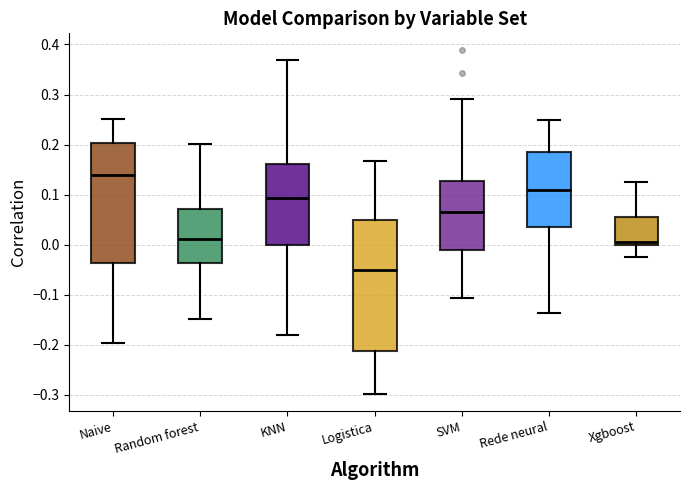

Which box is the tallest, from its lower edge to its upper edge?

Logistica